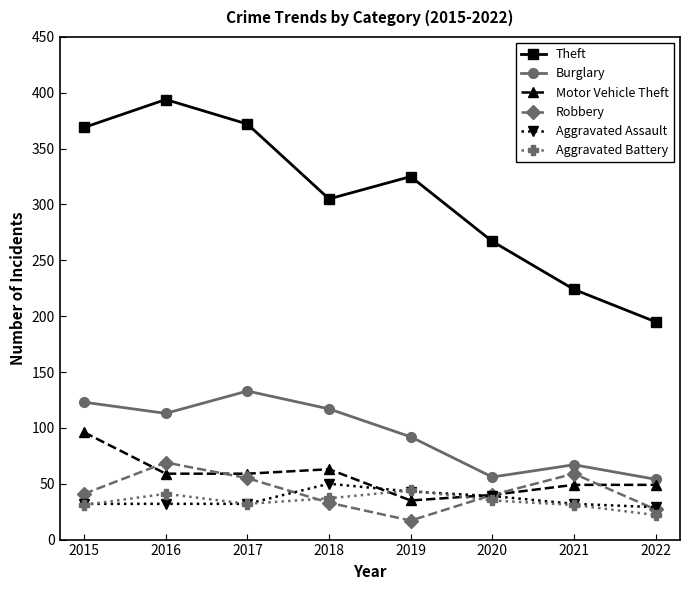

At which category does the chart reach its peak across all series?

2016